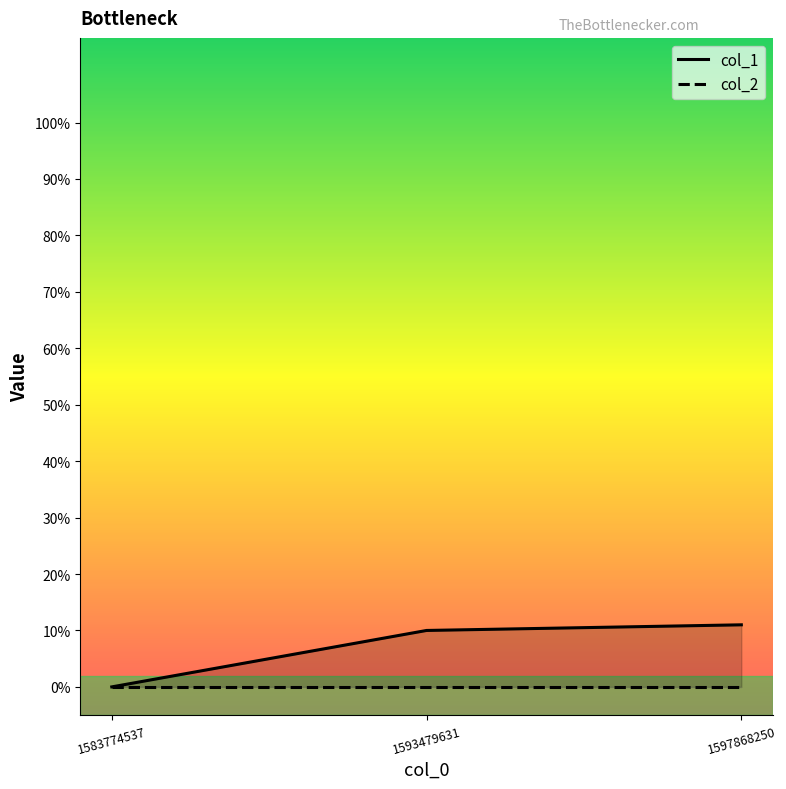

At which category does the chart reach its peak across all series?

1597868250